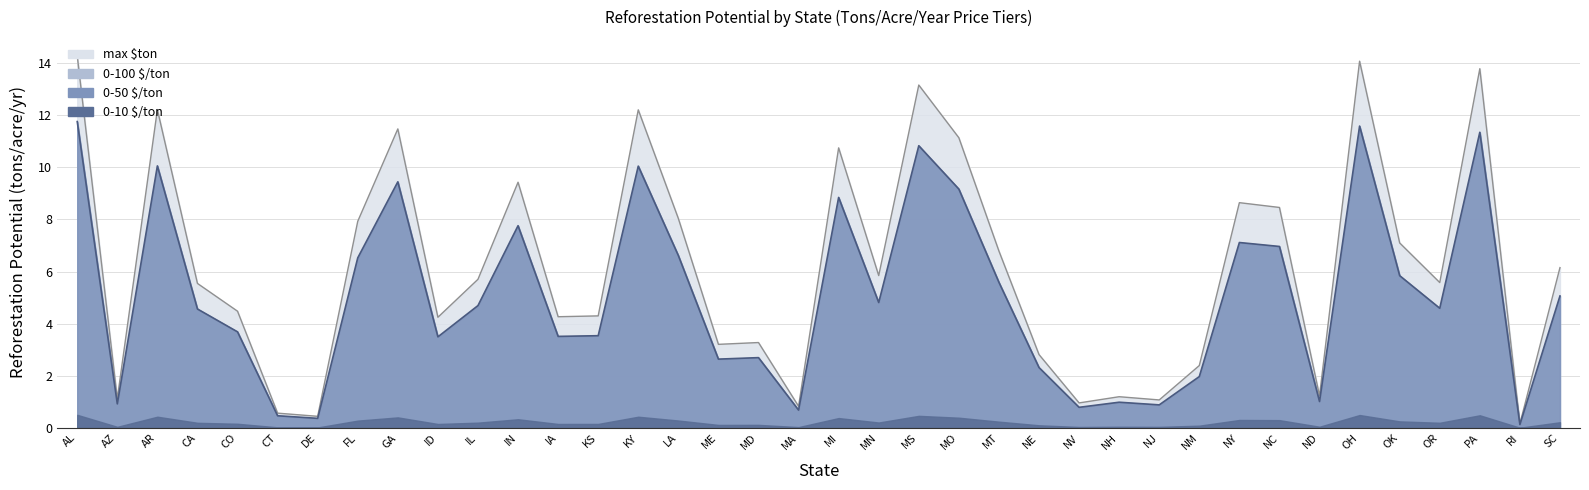

Does the chart have visible grid lines?

Yes